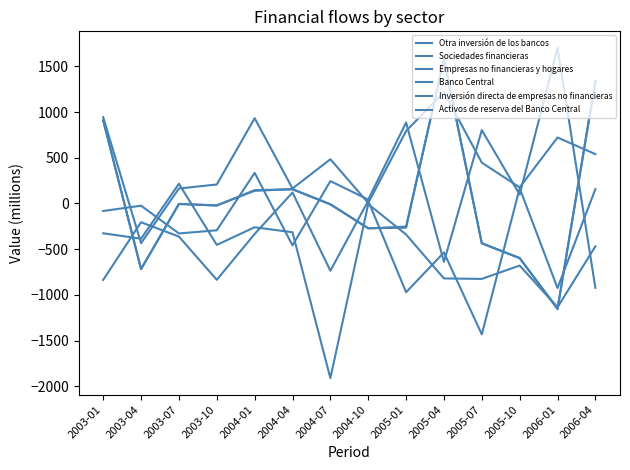

Reading right to left, list all the values displayed in this chart.

Otra inversión de los bancos: 2006-04=-923	2006-01=1703	2005-10=98	2005-07=803	2005-04=-639	2005-01=886	2004-10=43	2004-07=245	2004-04=-458	2004-01=335	2003-10=-293	2003-07=-328	2003-04=-24	2003-01=-82
Sociedades financieras: 2006-04=540	2006-01=722	2005-10=176	2005-07=447	2005-04=1219	2005-01=793	2004-10=6	2004-07=484	2004-04=164	2004-01=933	2003-10=208	2003-07=164	2003-04=-434	2003-01=944
Empresas no financieras y hogares: 2006-04=157	2006-01=-925	2005-10=167	2005-07=-1432	2005-04=-536	2005-01=-971	2004-10=29	2004-07=-736	2004-04=120	2004-01=-334	2003-10=-835	2003-07=-362	2003-04=-205	2003-01=-836
Banco Central: 2006-04=1338	2006-01=-1148	2005-10=-599	2005-07=-437	2005-04=1577	2005-01=-253	2004-10=-272	2004-07=-10	2004-04=155	2004-01=146	2003-10=-22	2003-07=-6	2003-04=-719	2003-01=913
Inversión directa de empresas no financieras: 2006-04=-469	2006-01=-1135	2005-10=-679	2005-07=-825	2005-04=-820	2005-01=-339	2004-10=-7	2004-07=-1911	2004-04=-315	2004-01=-260	2003-10=-453	2003-07=216	2003-04=-385	2003-01=-326
Activos de reserva del Banco Central: 2006-04=1341	2006-01=-1157	2005-10=-596	2005-07=-434	2005-04=1582	2005-01=-265	2004-10=-271	2004-07=-8	2004-04=157	2004-01=139	2003-10=-21	2003-07=-4	2003-04=-716	2003-01=906